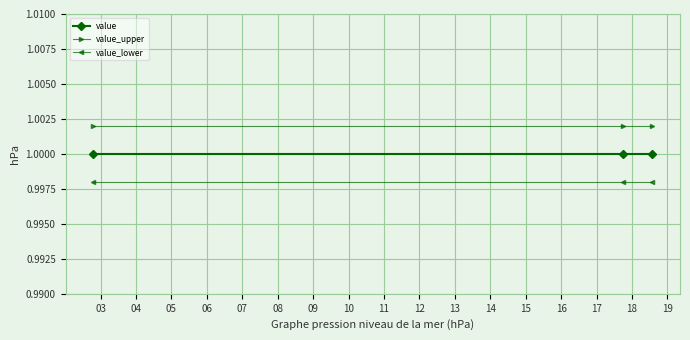

Which series has the largest total across all categories?

value_upper